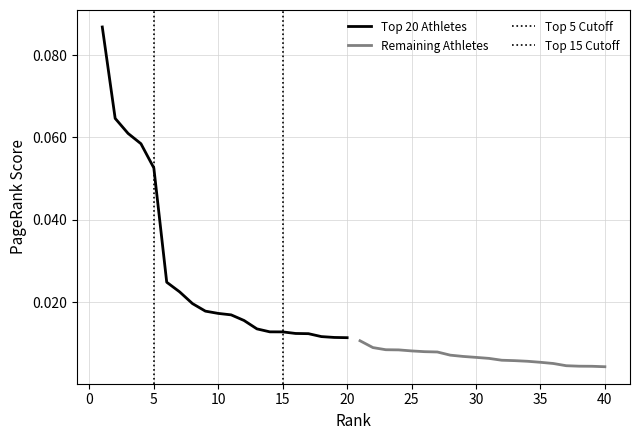

True or false: Remaining Athletes and Top 20 Athletes cross at least once.

False